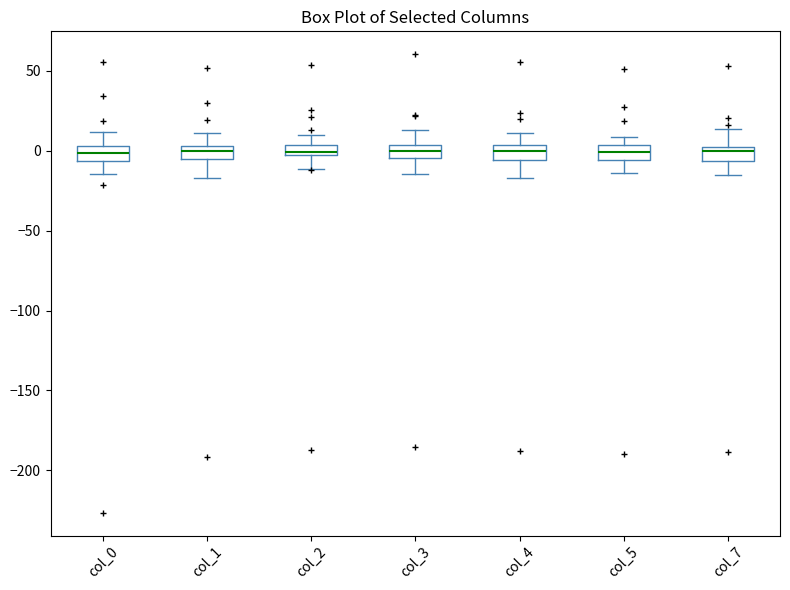

Where is the lower edge of the box for col_0 on the y-axis? The values are not printed on the chart, so give them approximately, as read against the axis.

-5